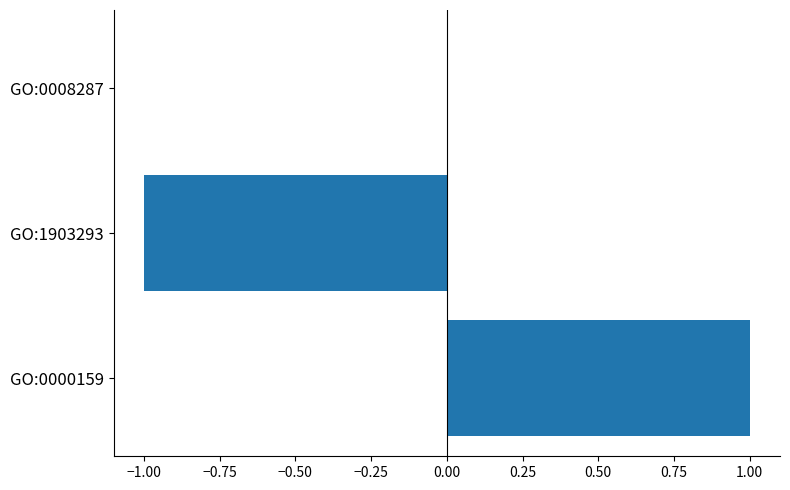

Which has a higher value, GO:1903293 or GO:0008287?

GO:0008287